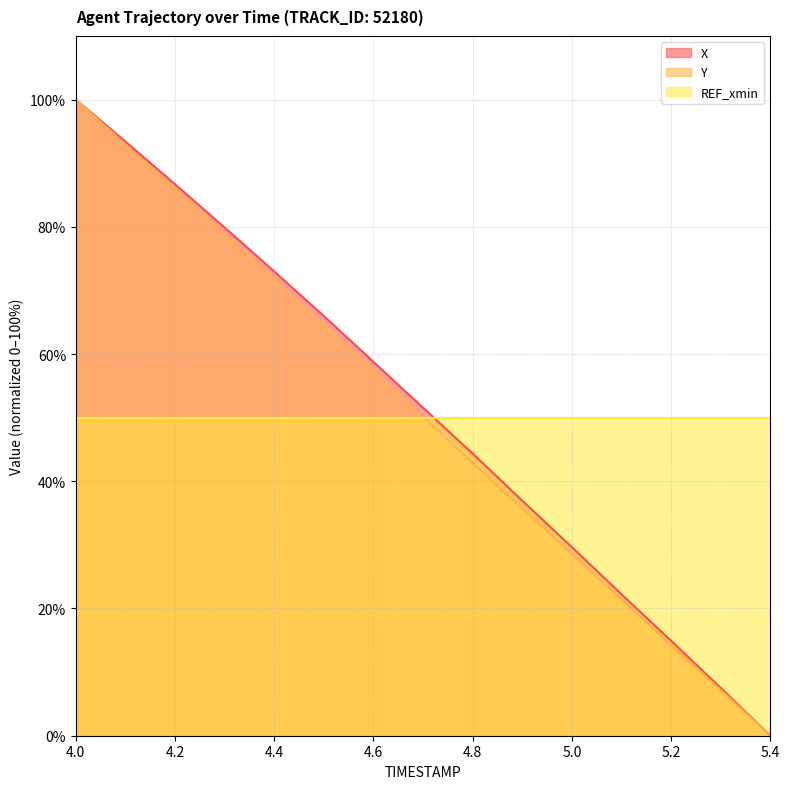

Which series ends up on top after the final intersection of REF_xmin and X?

REF_xmin